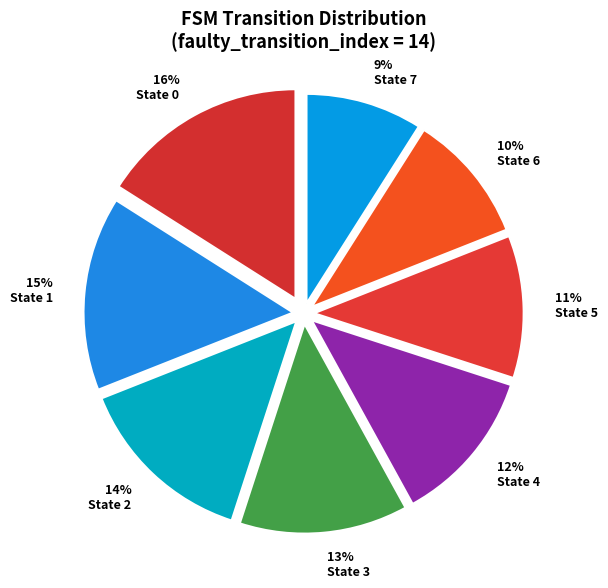

Count the number of slices in the pie.

8